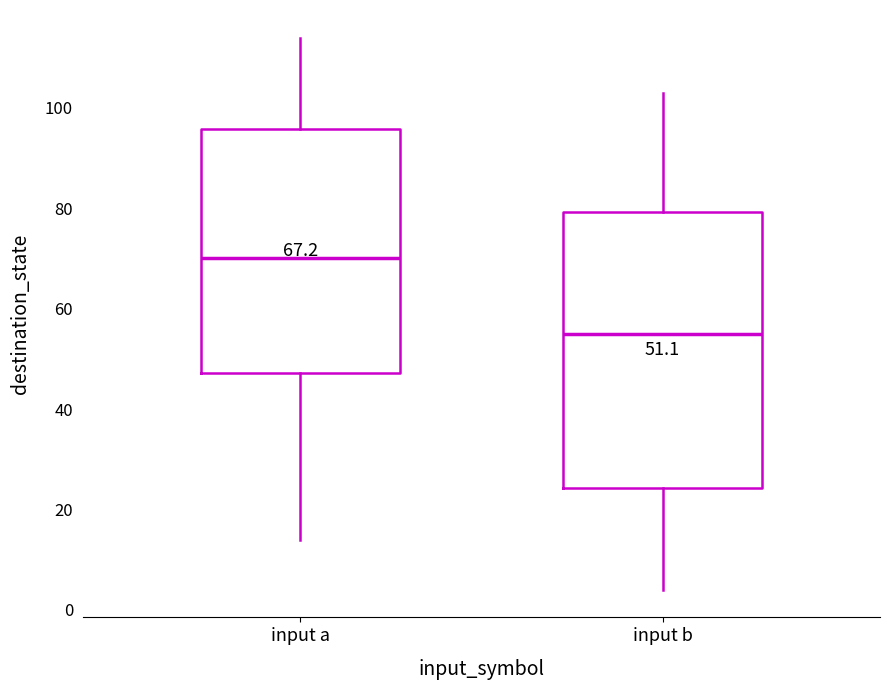

Comparing the boxes themselves (not the whiskers), which one is the tallest?

input b